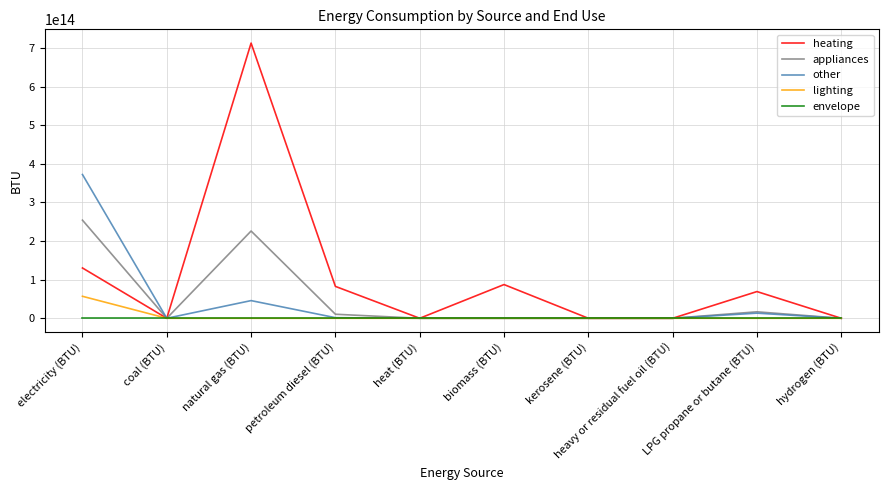

What position from the right is hydrogen (BTU)?

1